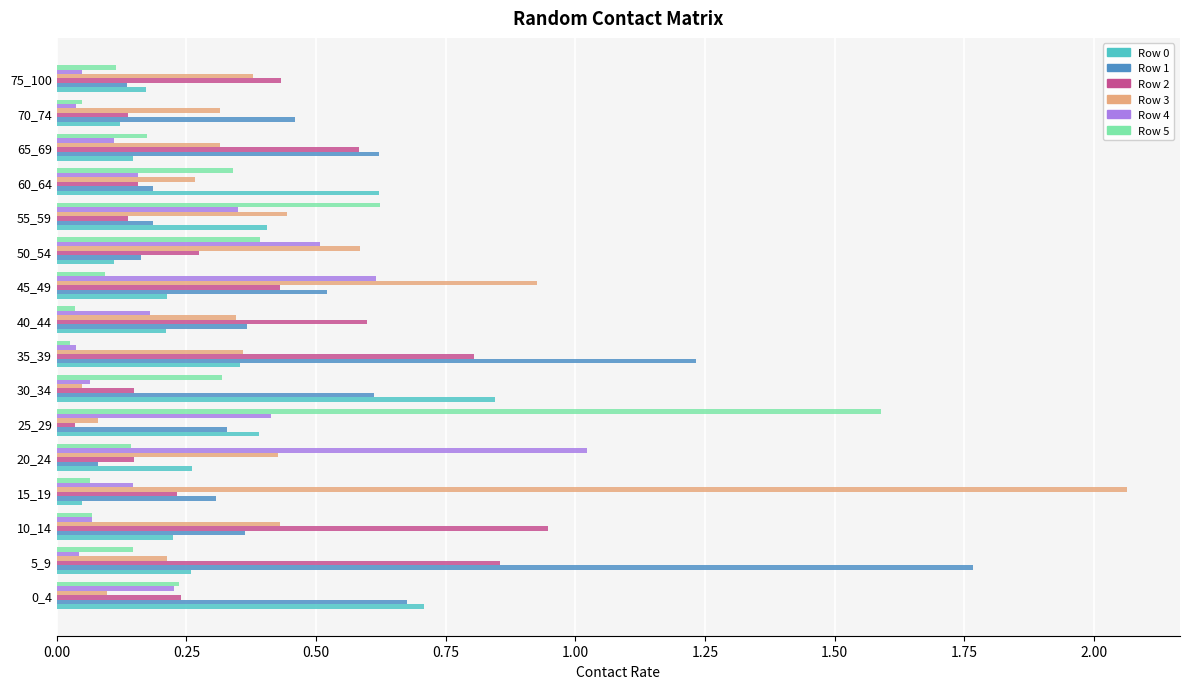

Which label corresponds to the largest value in the chart?

15_19